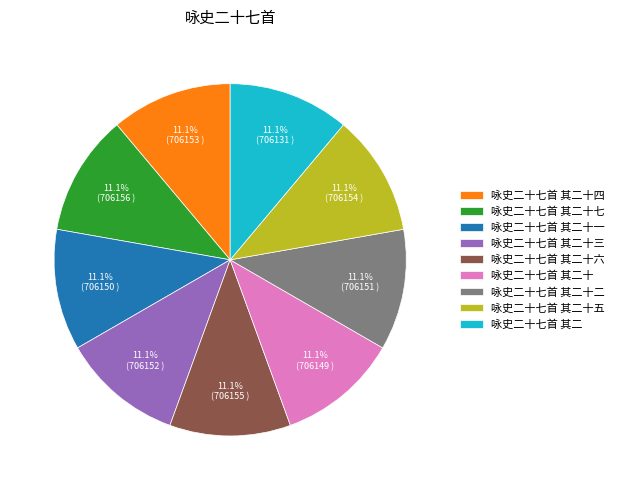

What percentage do 咏史二十七首 其二 and 咏史二十七首 其二十六 together represent?

22.2%